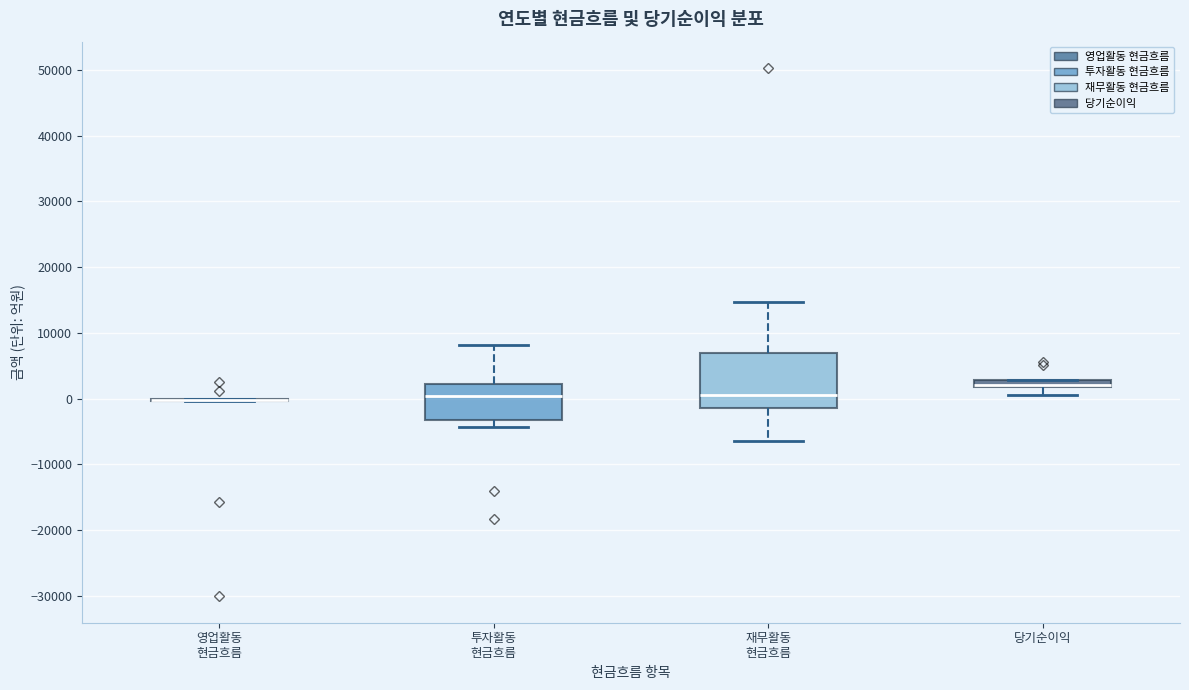

Which box is the tallest, from its lower edge to its upper edge?

재무활동 현금흐름